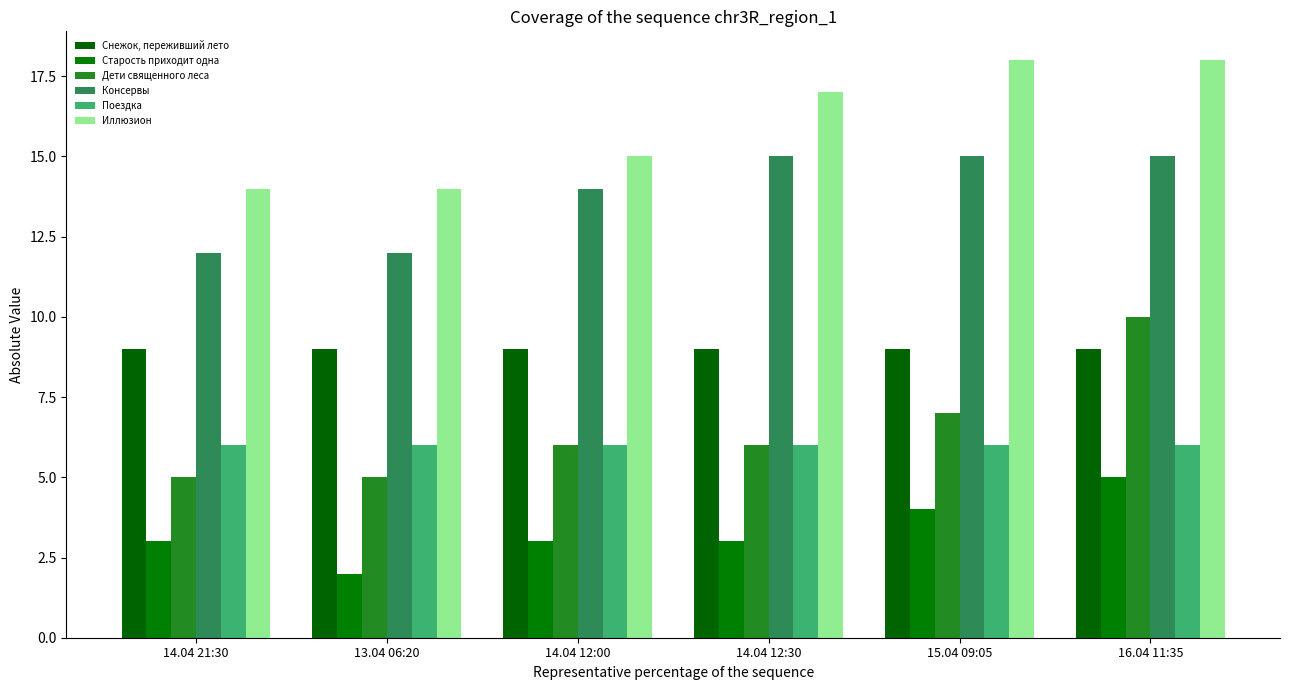

What is the minimum value shown in the chart?

2